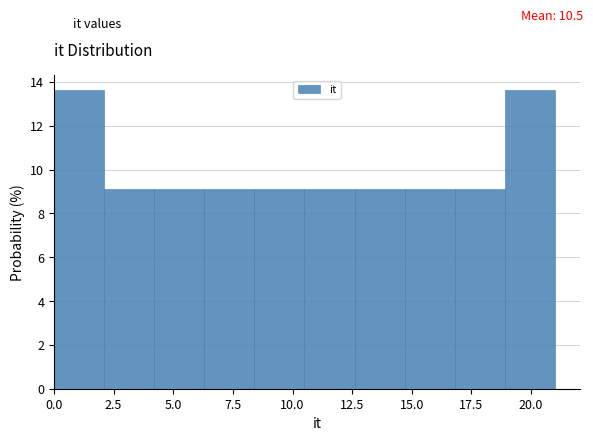

What is the height of the bar covering 8.4 to 10.5 on the x-axis? Neither the bar edges nor the heights are printed on the chart, so give them approximately, as read against the axes.

9.0